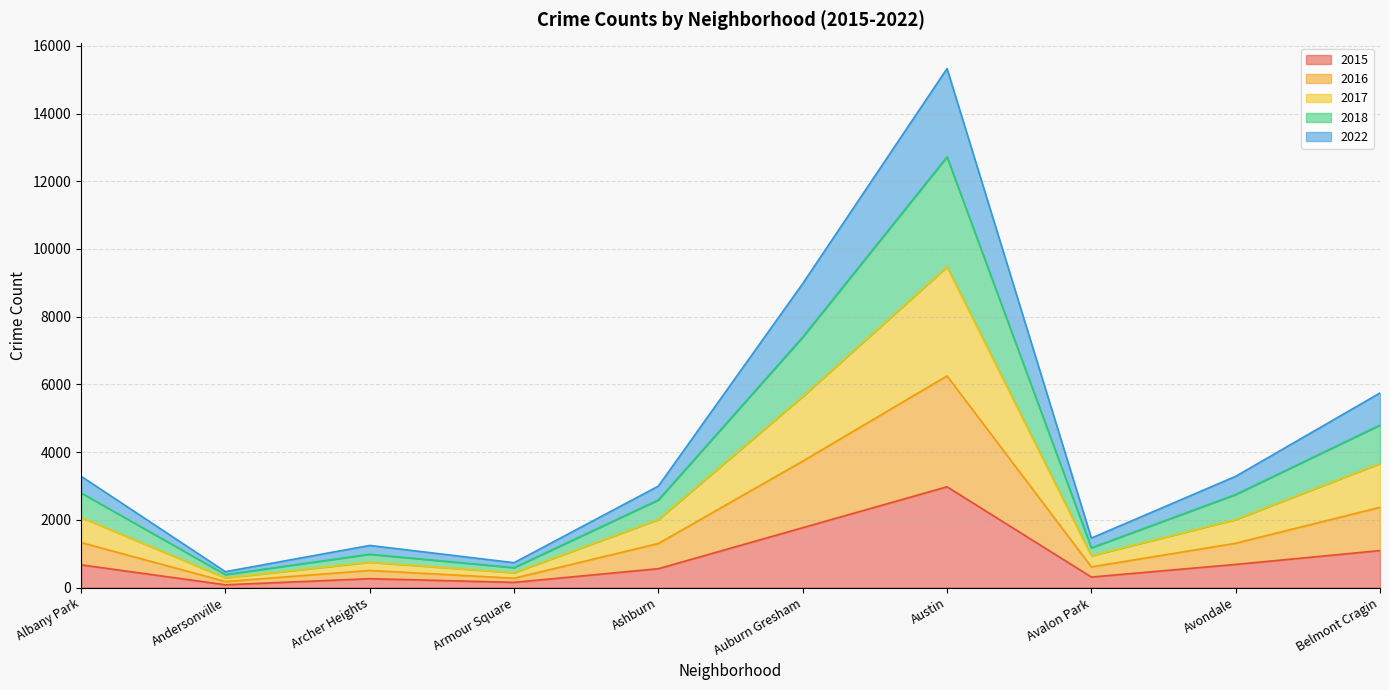

Is it true that 2015 equals 1831 at Austin?

False